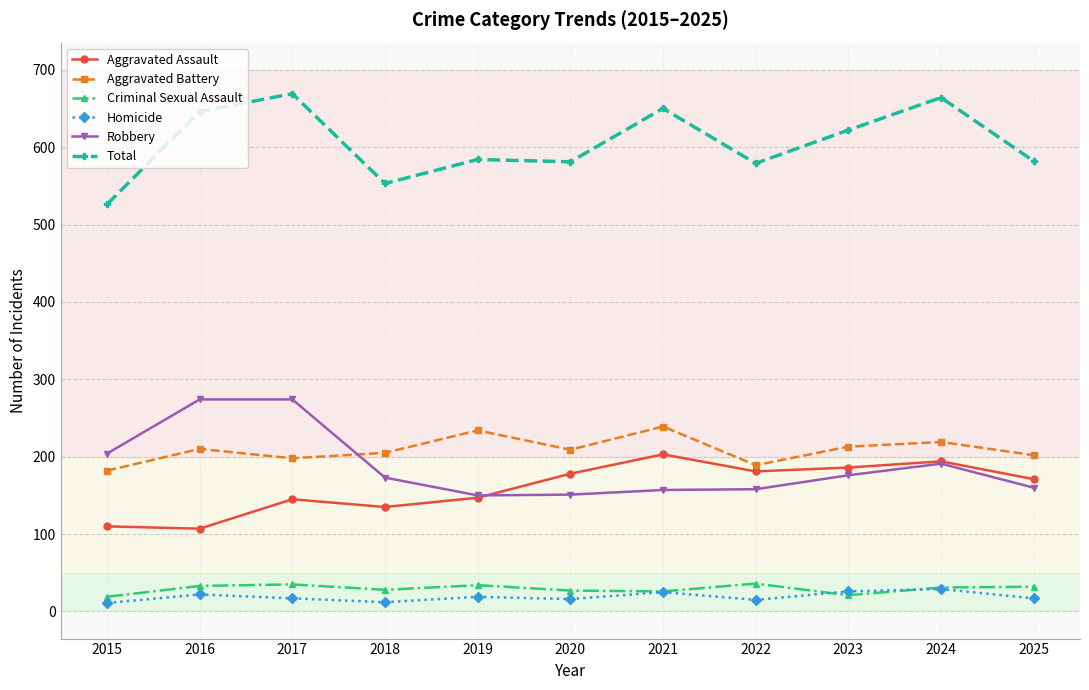

True or false: Homicide and Robbery cross at least once.

False